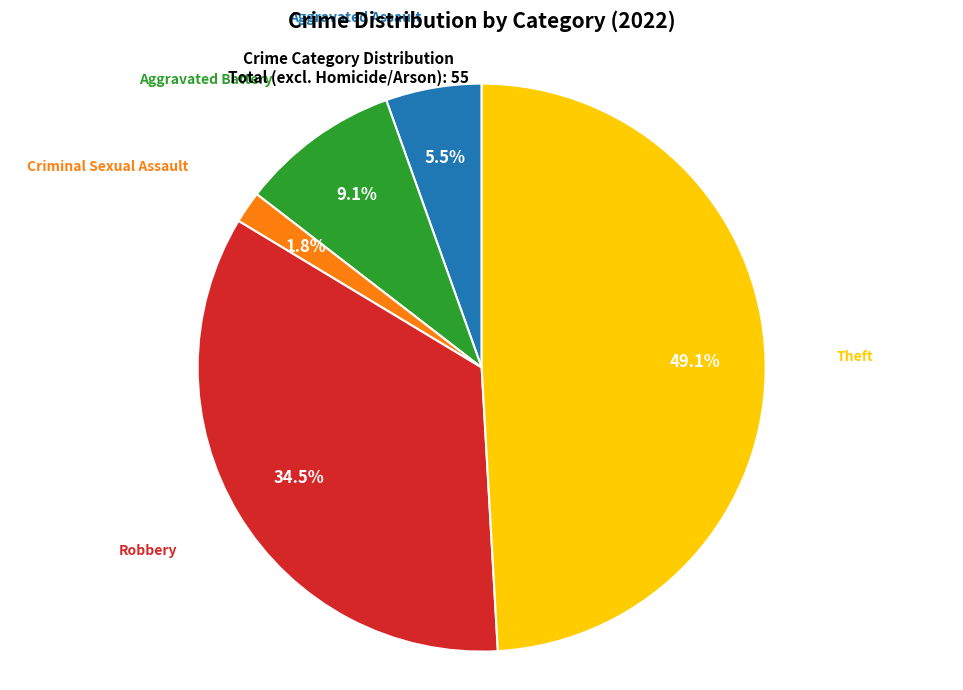

Between Aggravated Battery and Aggravated Assault, which is larger?

Aggravated Battery